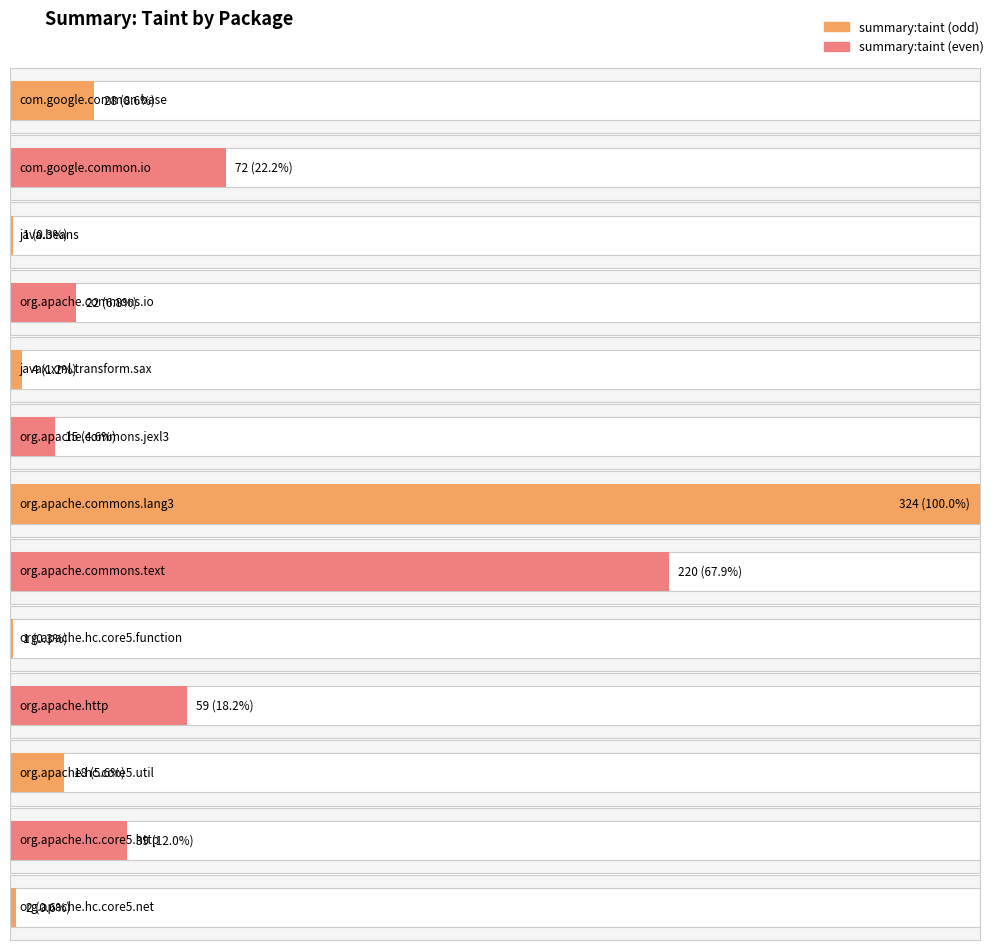

How many data points are less than 22?

6